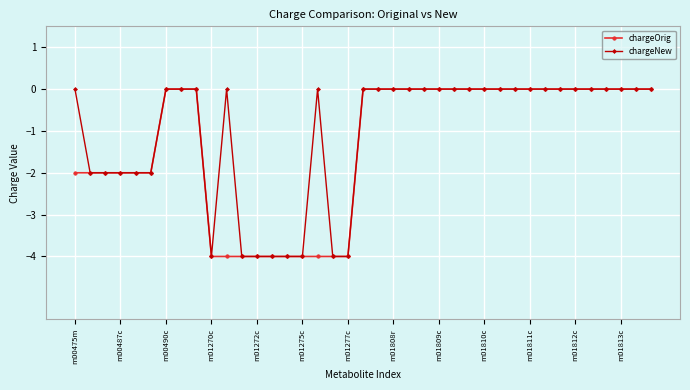

What is the smallest value displayed?

-4